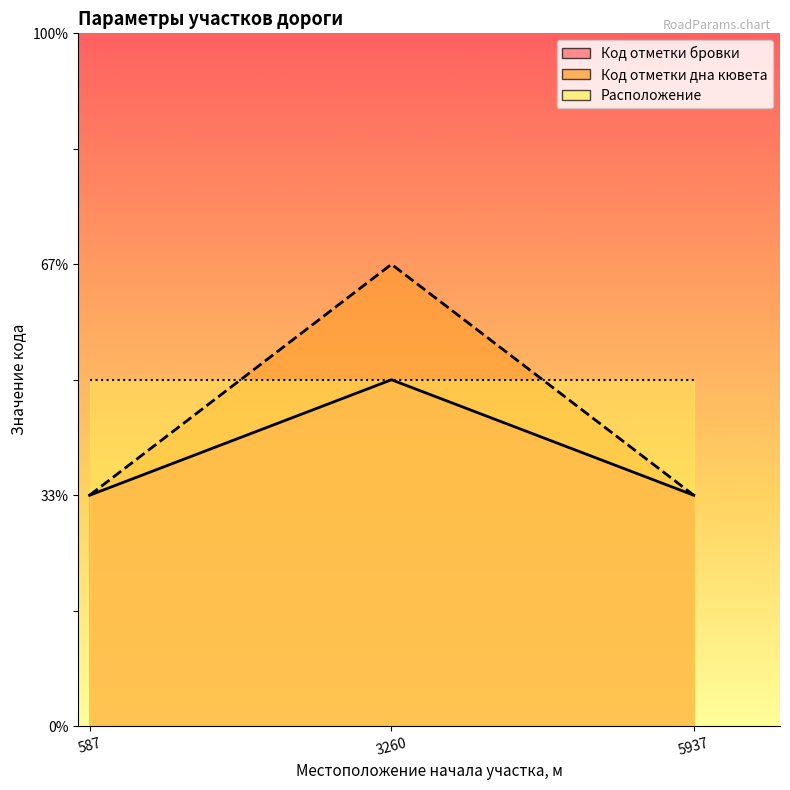

Is it true that Код отметки дна кювета equals 1 at 5937?

True